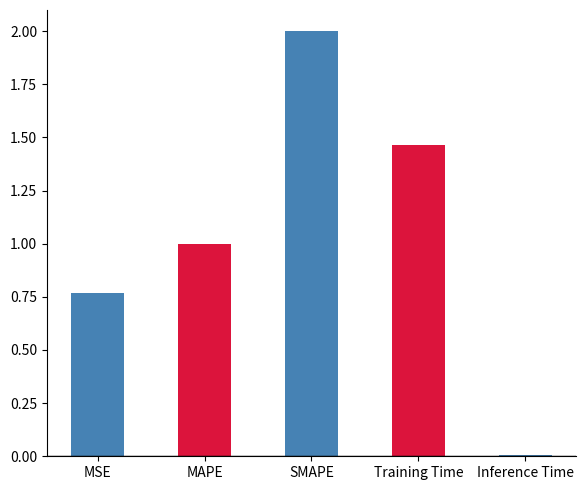

Is it true that the value at MAPE is 1.5?

False